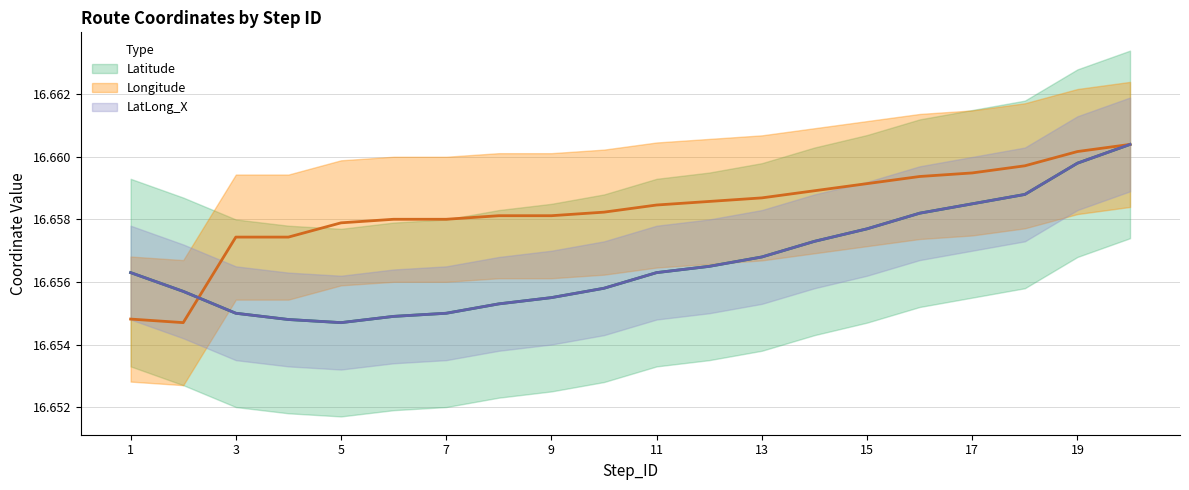

How many data points does each series have?

20